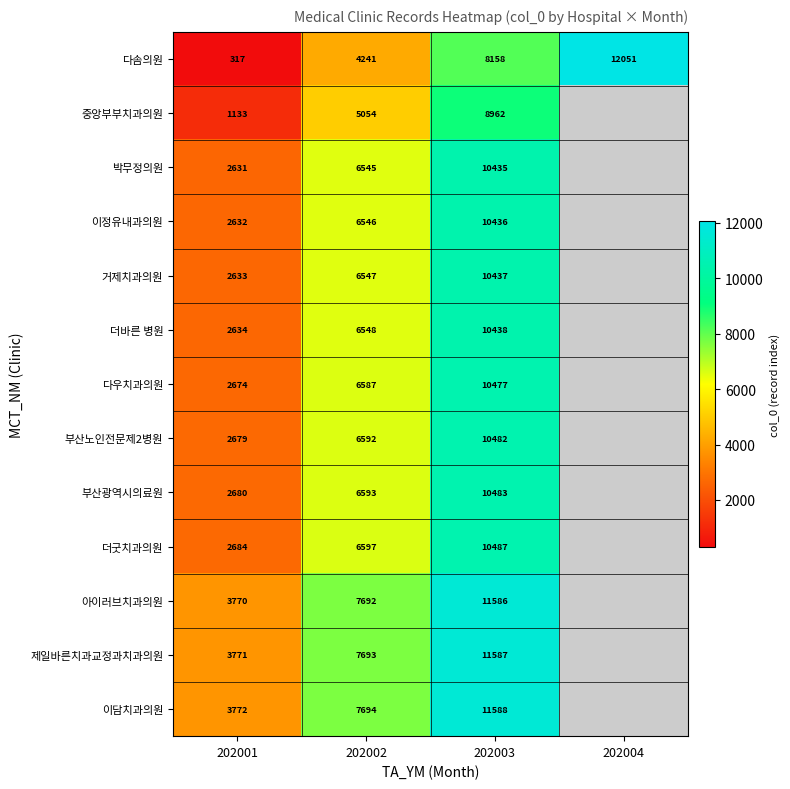

The value of 더바른 병원 at 202003 is 10438. True or false?

True